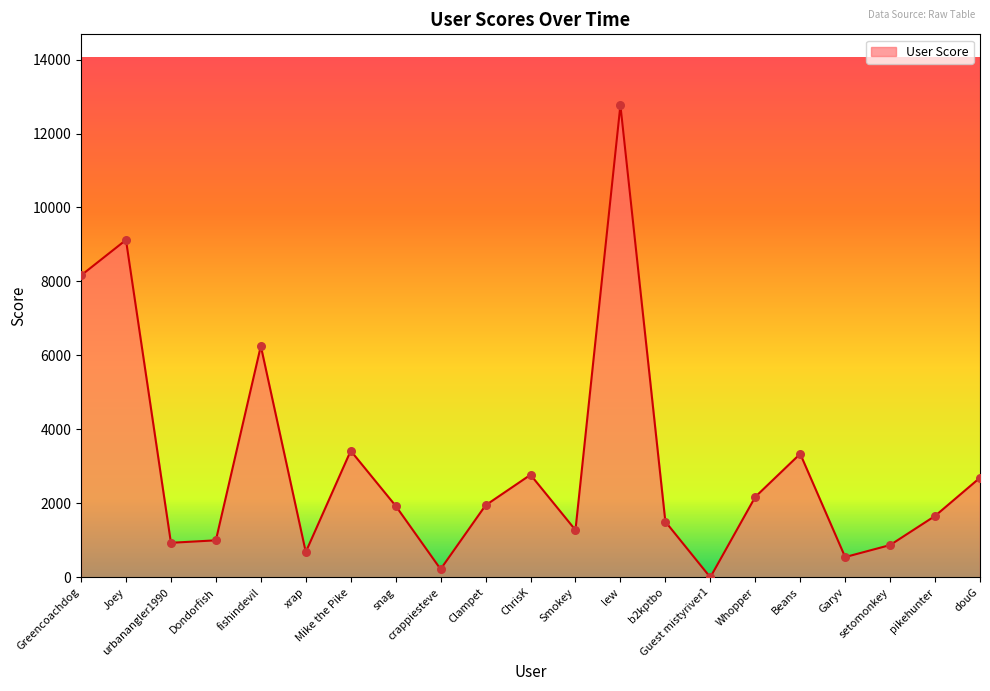

What is the change in value from ChrisK to Guest mistyriver1?

-2772